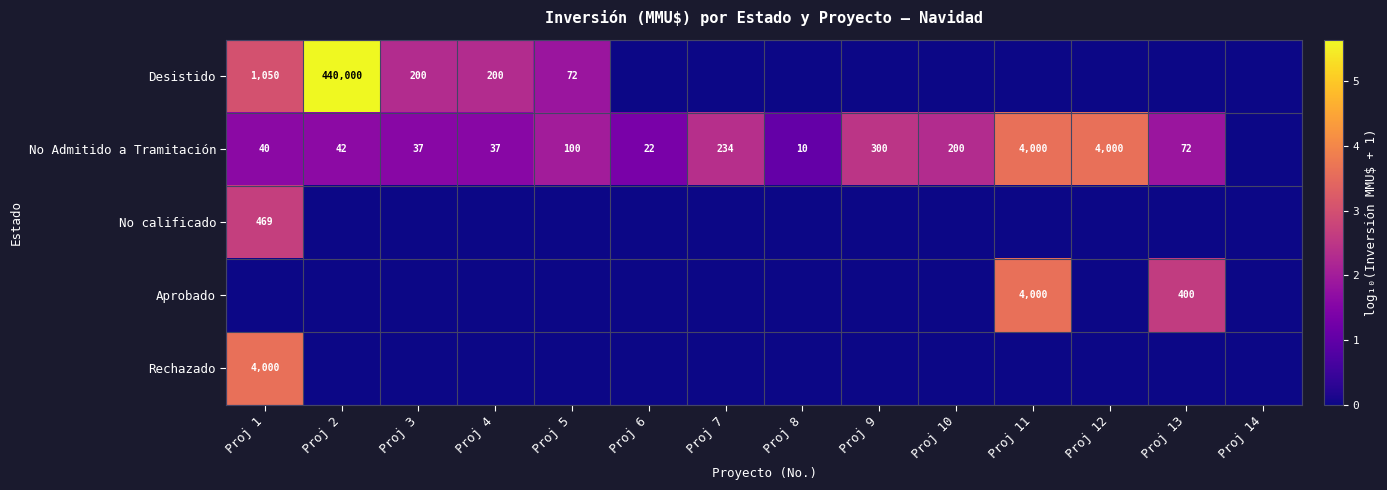

The Desistido series shows 667638 at Proj 2. True or false?

False